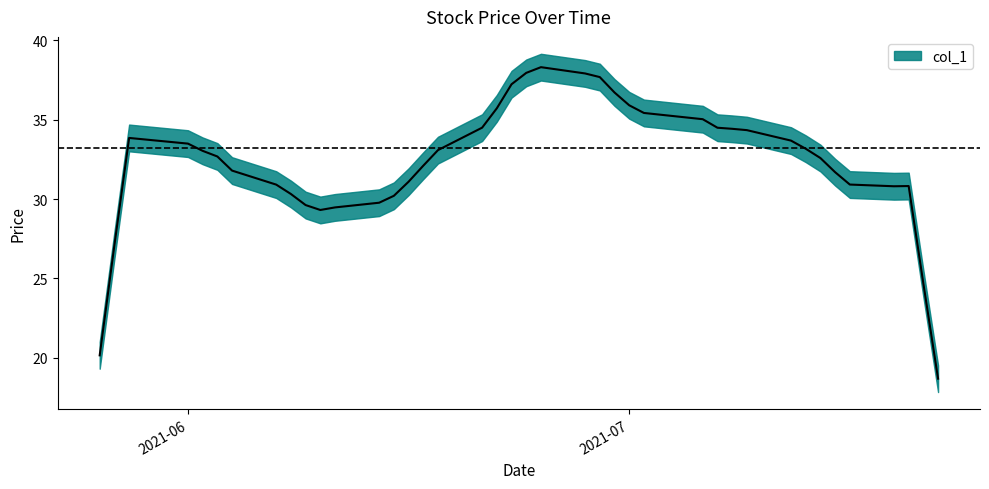

At which category does the chart reach its peak across all series?

2021-06-25